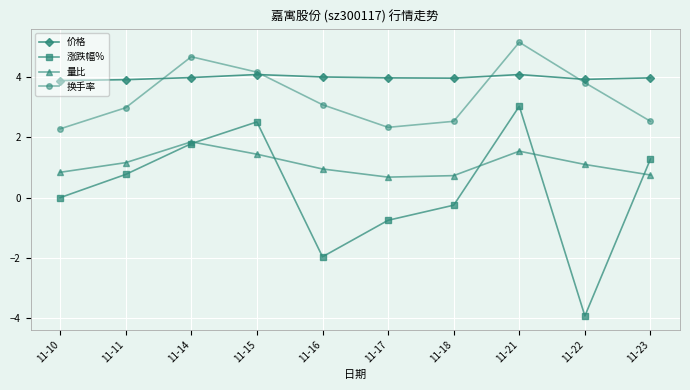

What is the lowest value of the 换手率 series?

2.3